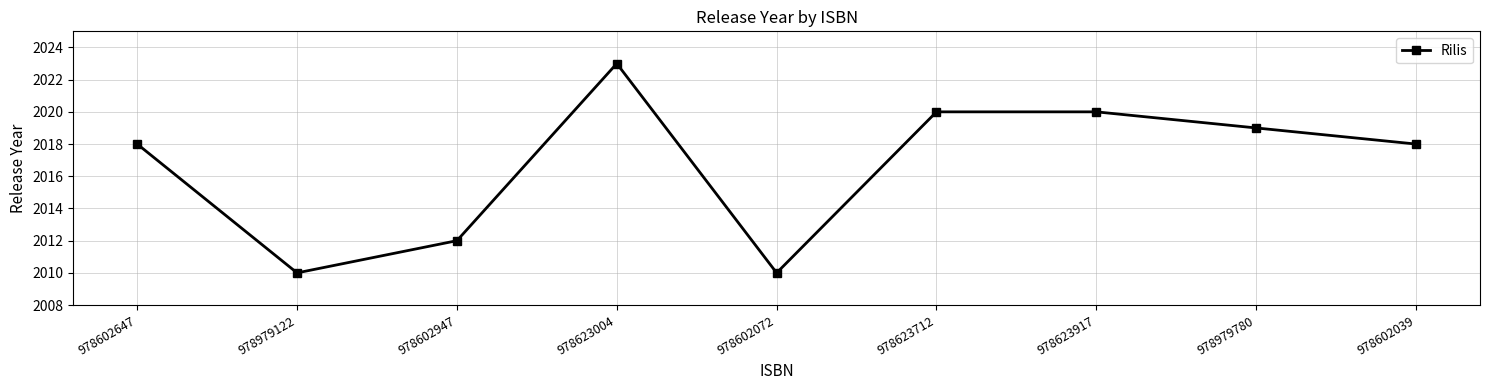

Reading right to left, list all the values displayed in this chart.

978602039=2018	978979780=2019	978623917=2020	978623712=2020	978602072=2010	978623004=2023	978602947=2012	978979122=2010	978602647=2018